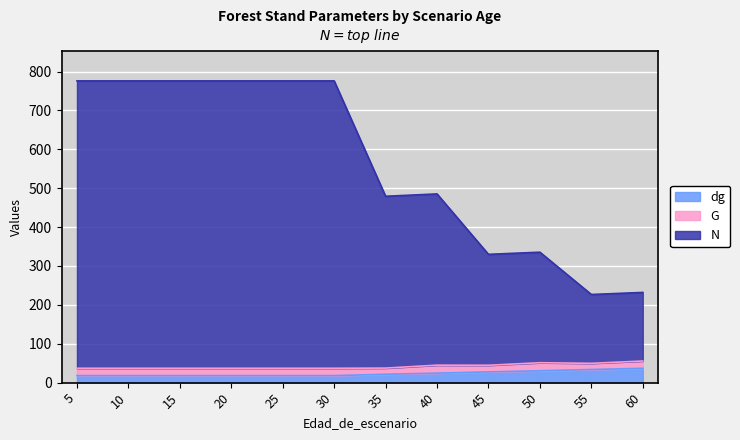

The value of dg at 50 is 30.5. True or false?

True